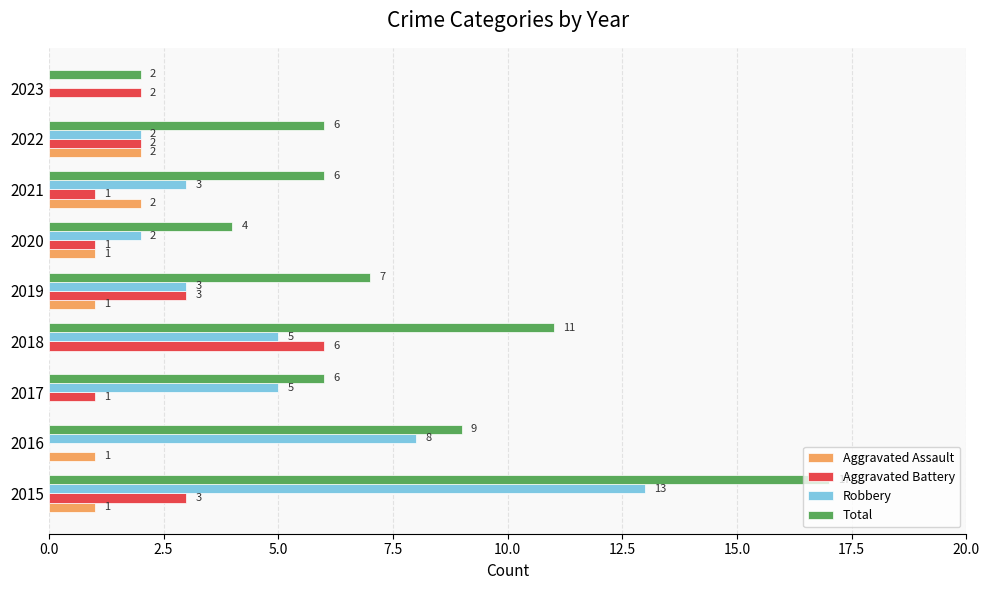

What is the sum of the Aggravated Assault values at 2015 and 2022?

3